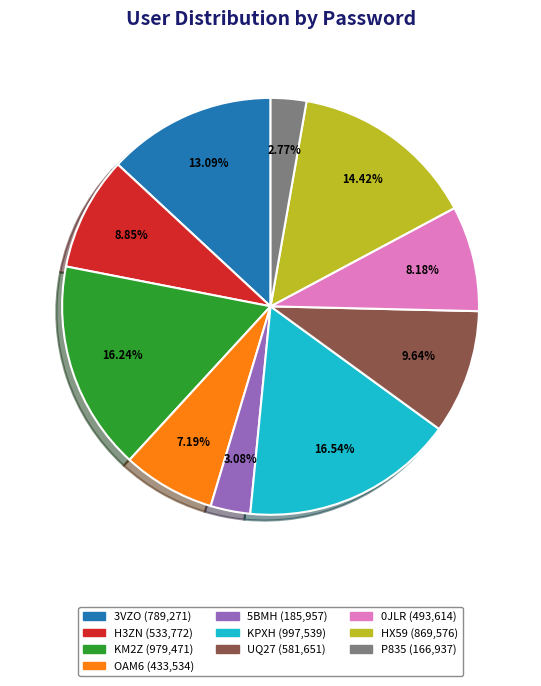

Do 3VZO and OAM6 together represent more than half of the pie?

No